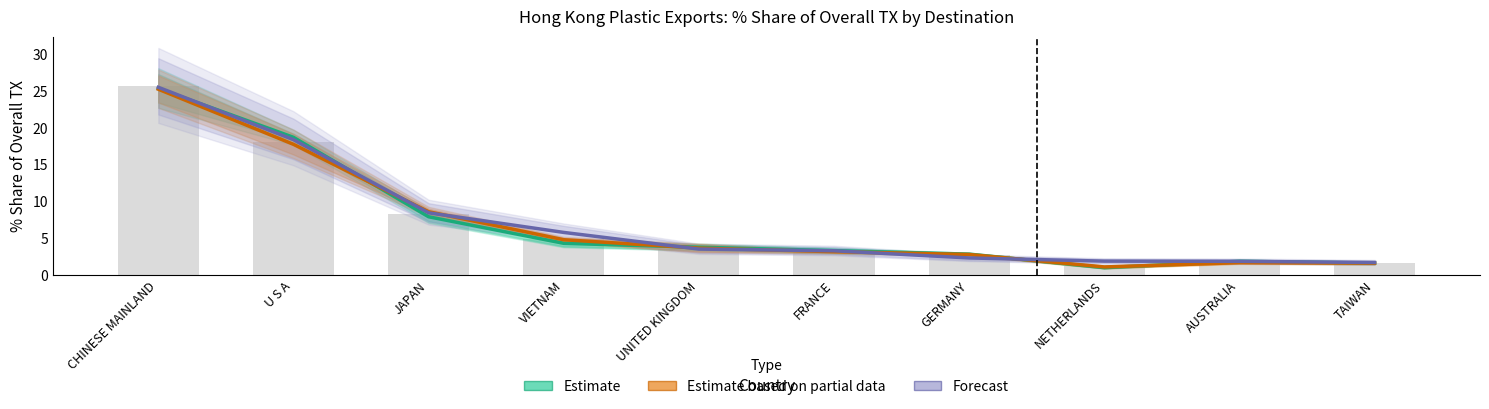

Is the value of Estimate based on partial data at AUSTRALIA greater than the value of Forecast at VIETNAM?

No